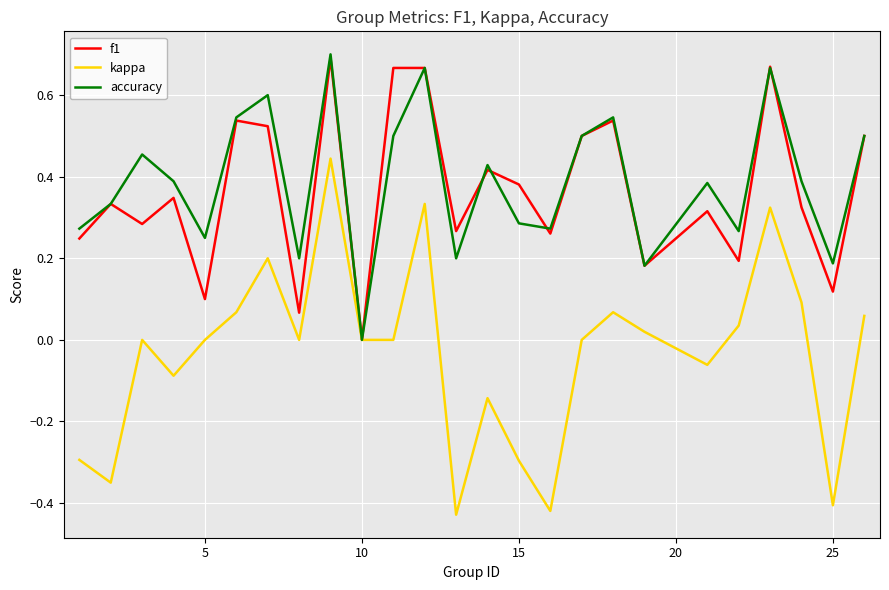

Which series has the largest range (max minus min)?

kappa